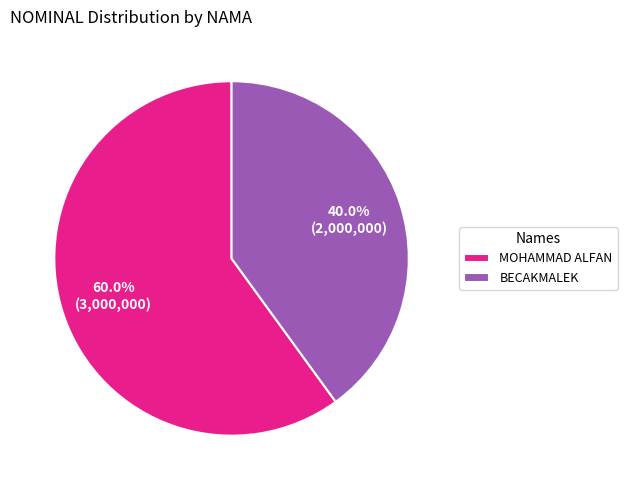

Count the number of slices in the pie.

2